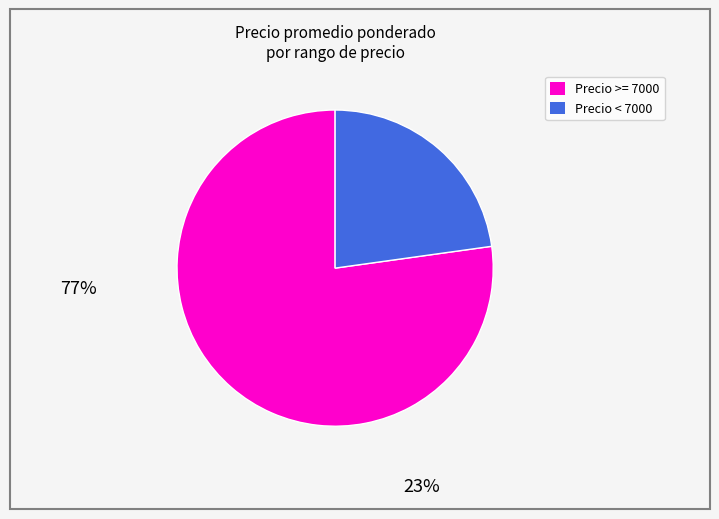

Count the number of slices in the pie.

2